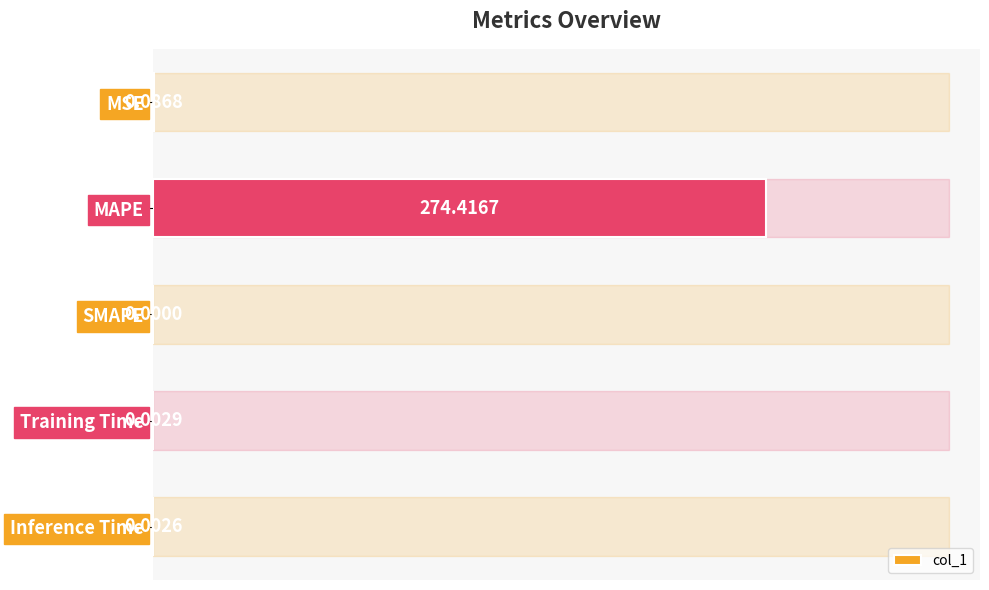

What is the sum of all values?

274.5